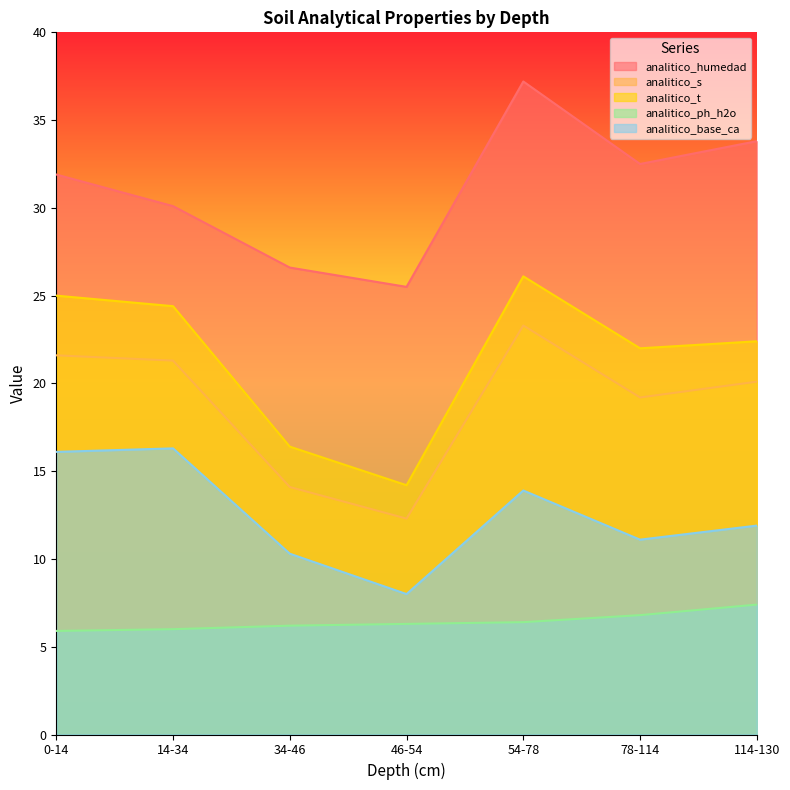

True or false: analitico_base_ca and analitico_humedad intersect in this chart.

False